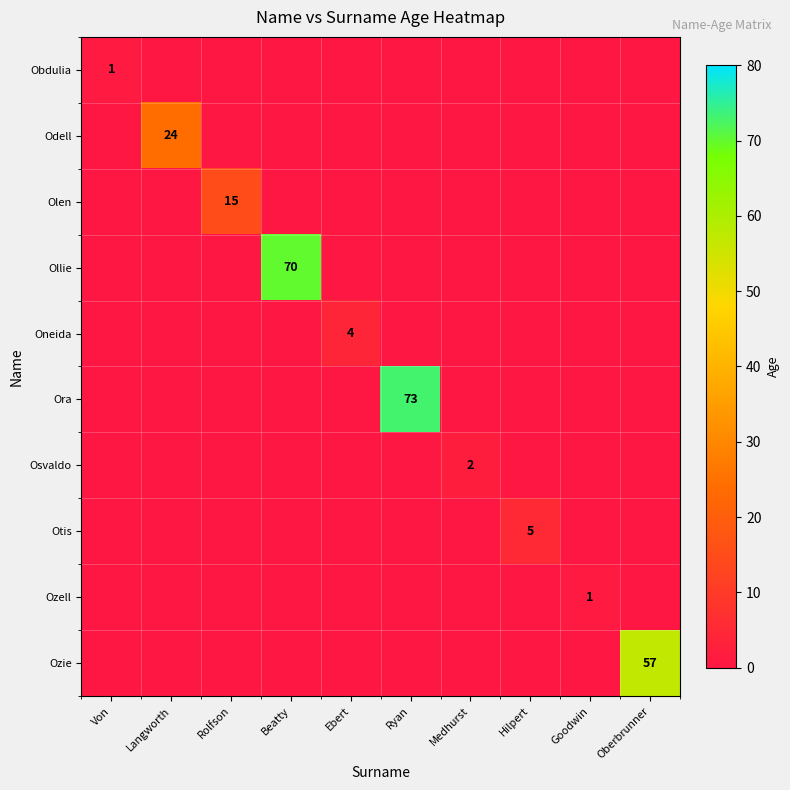

Is it true that Oneida equals 4 at Ebert?

True